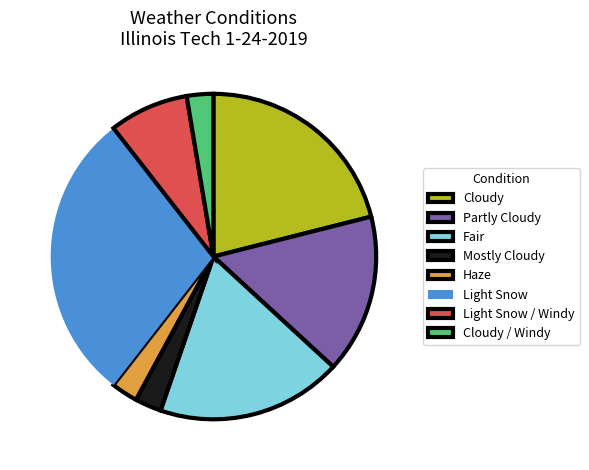

Is the sum of Light Snow / Windy and Light Snow greater than half?

No